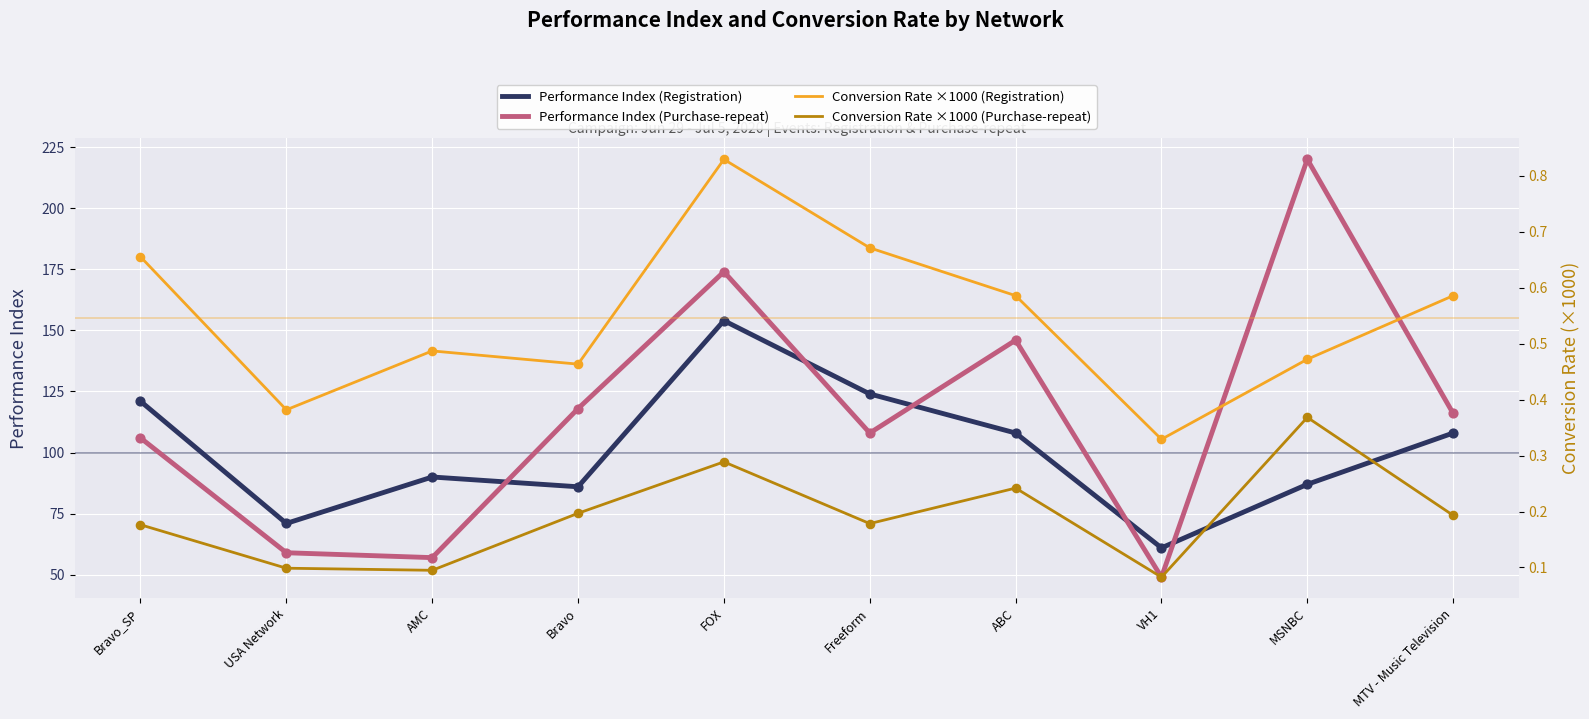

Which series contains the highest Y value?

Performance Index (Purchase-repeat)